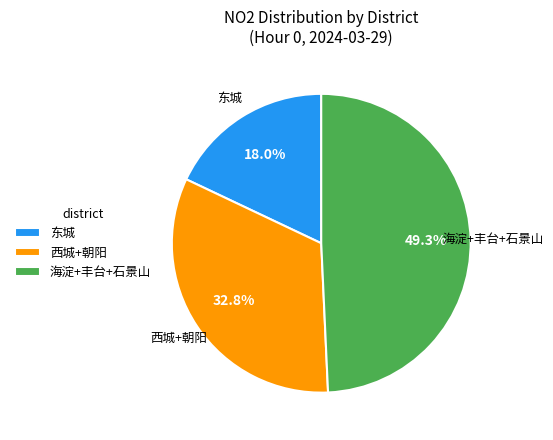

Is there any slice that represents more than half of the pie?

No